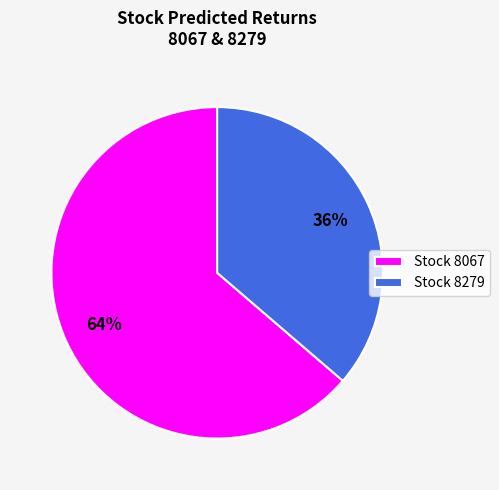

Which category has the biggest portion of the pie?

Stock 8067